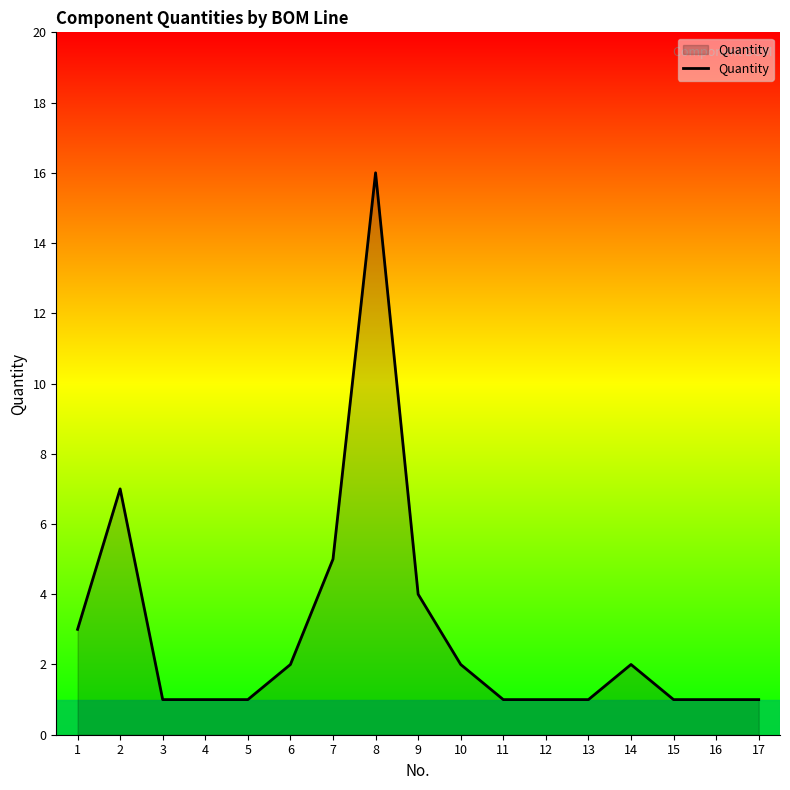

True or false: the data shows 4 at 9.

True